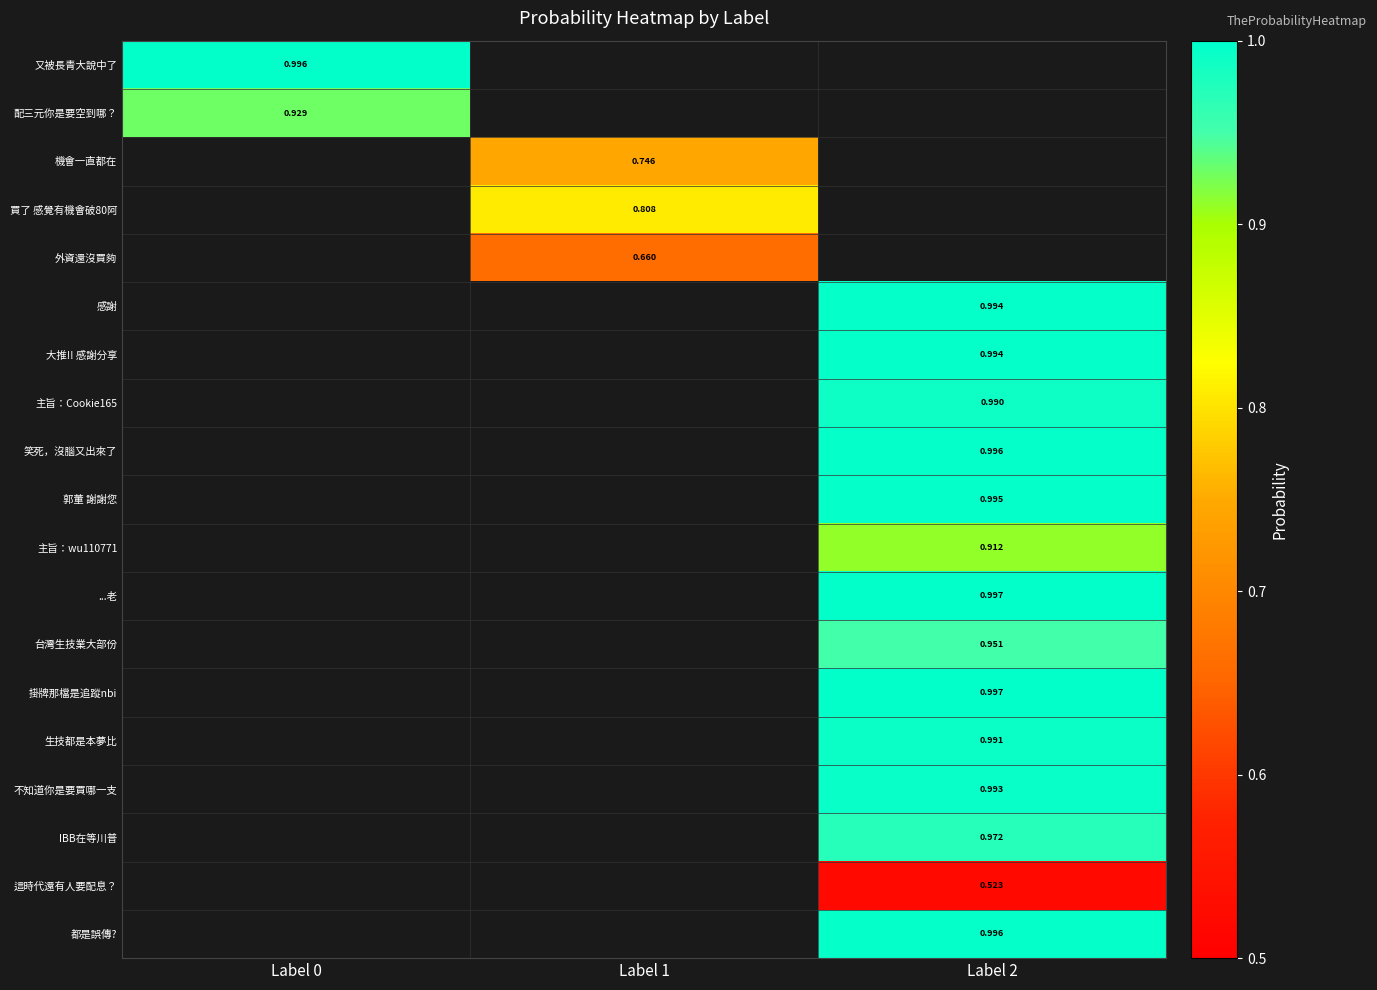

Where does the 外資還沒買夠 series first go above 0?

Label 1